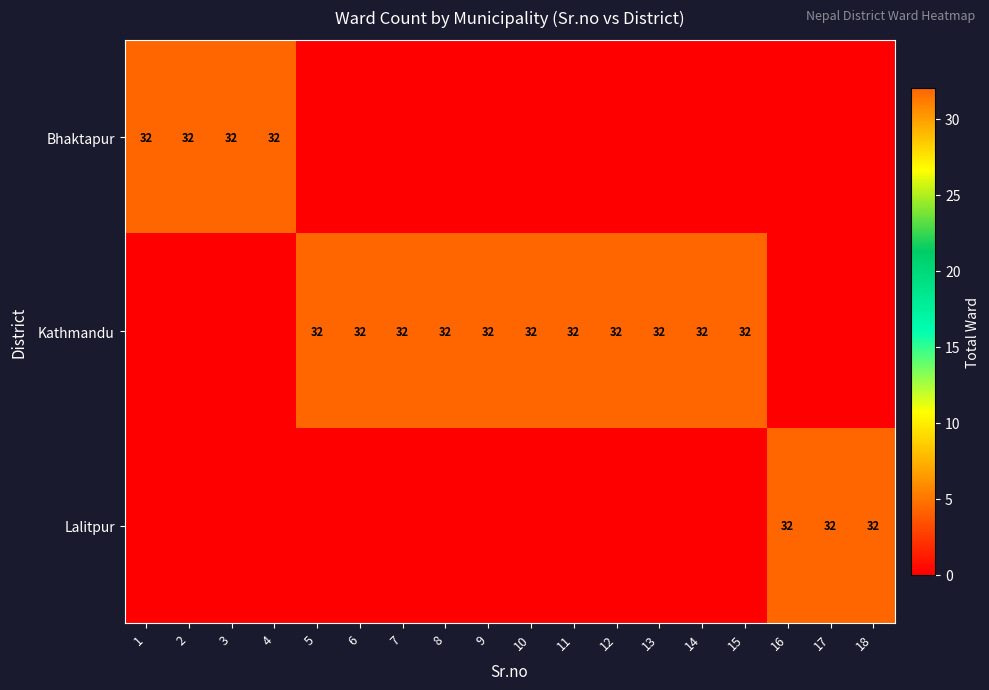

Count the number of data series in this chart.

3